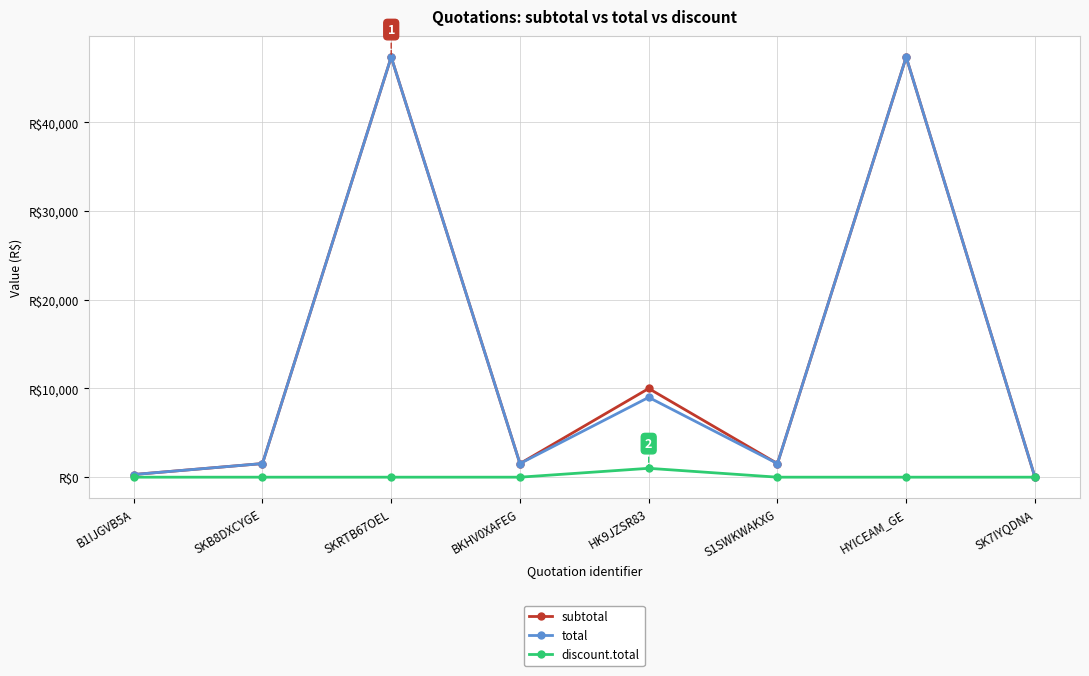

Which series has the largest total across all categories?

subtotal